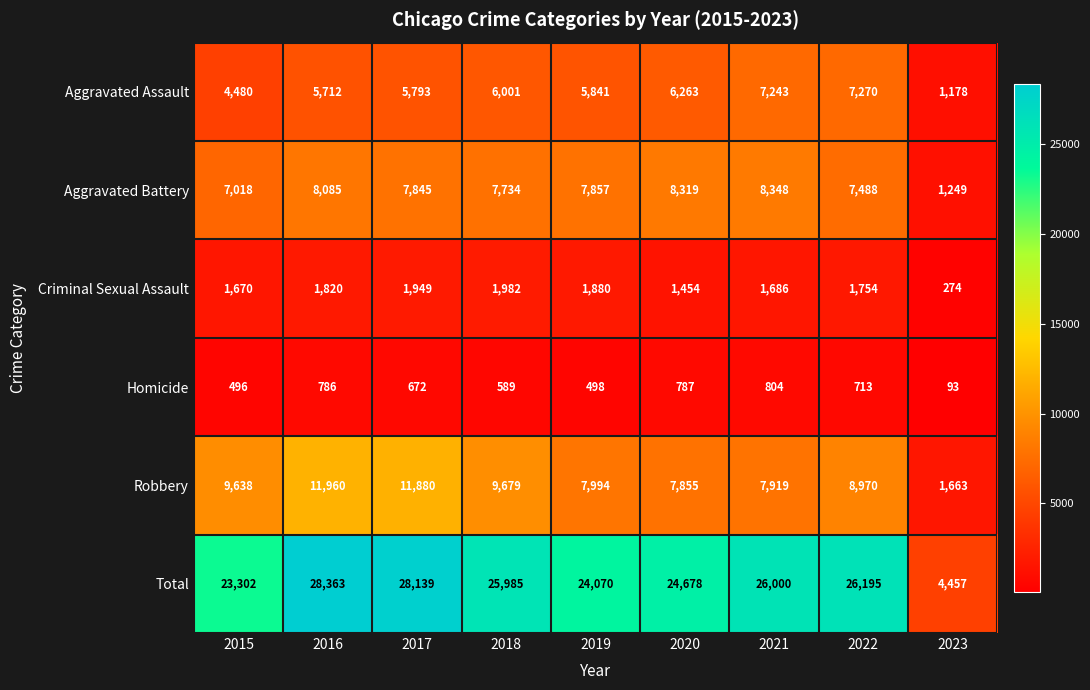

Is it true that Aggravated Battery equals 12179 at 2015?

False